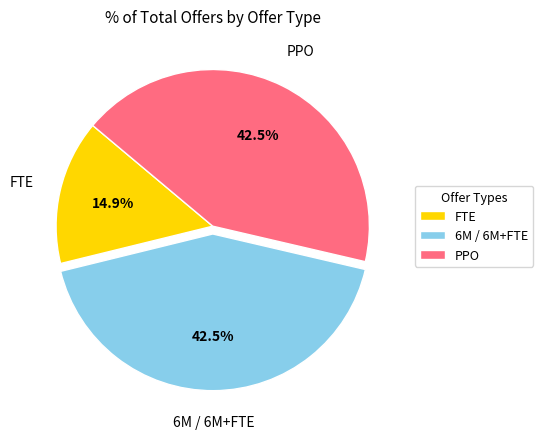

Is PPO the majority of the pie?

No